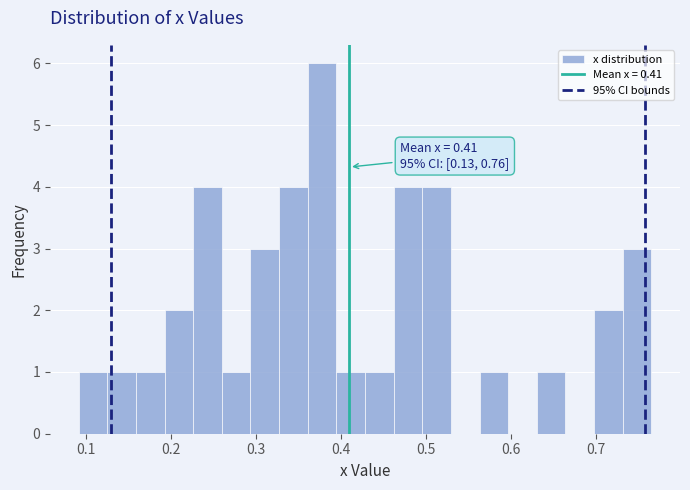

Around what value on the x-axis is the tallest bar? Give the approximate position of its centre, as read against the axis.

0.38